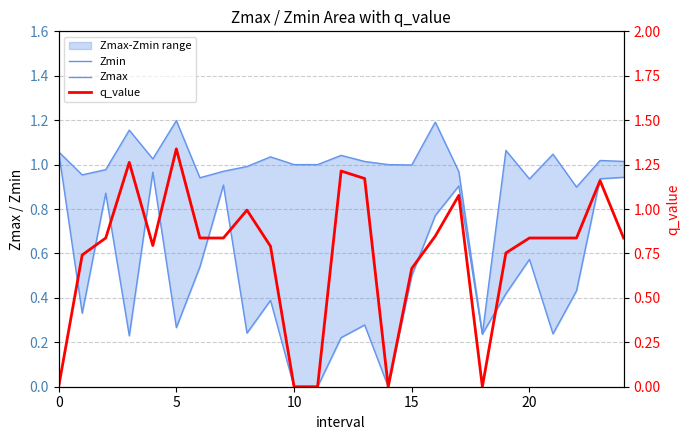

What is the maximum value for q_value?

1.3